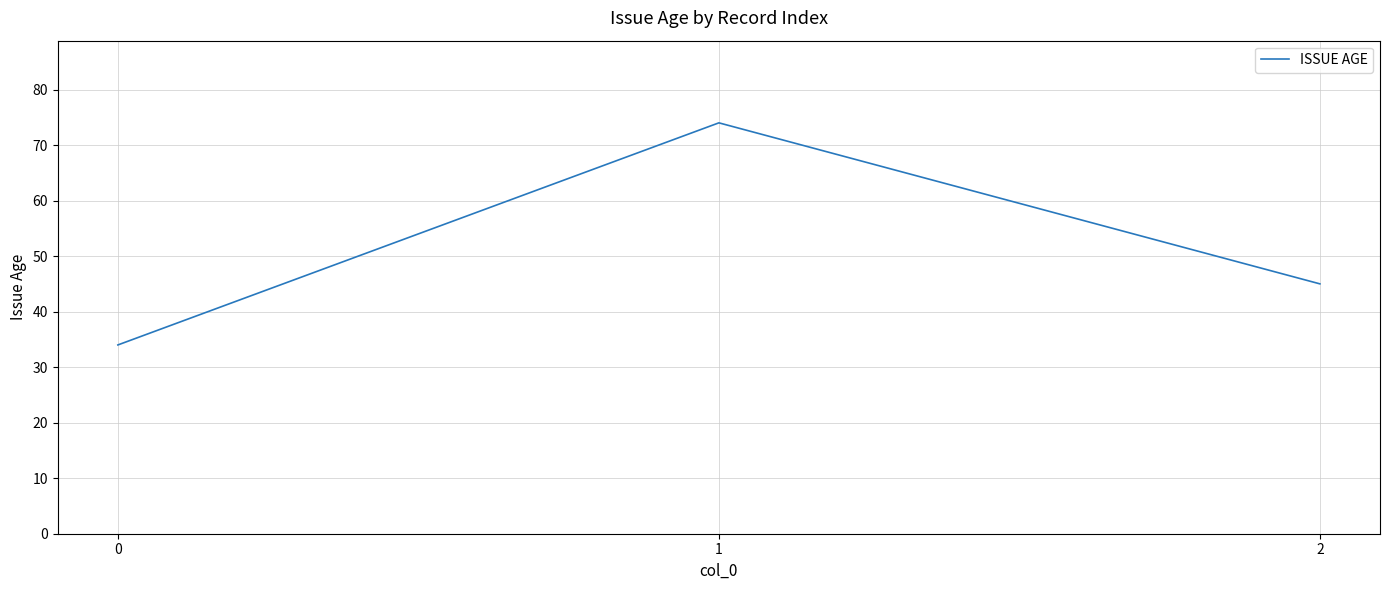

Count the values in the range 34 to 74.

3